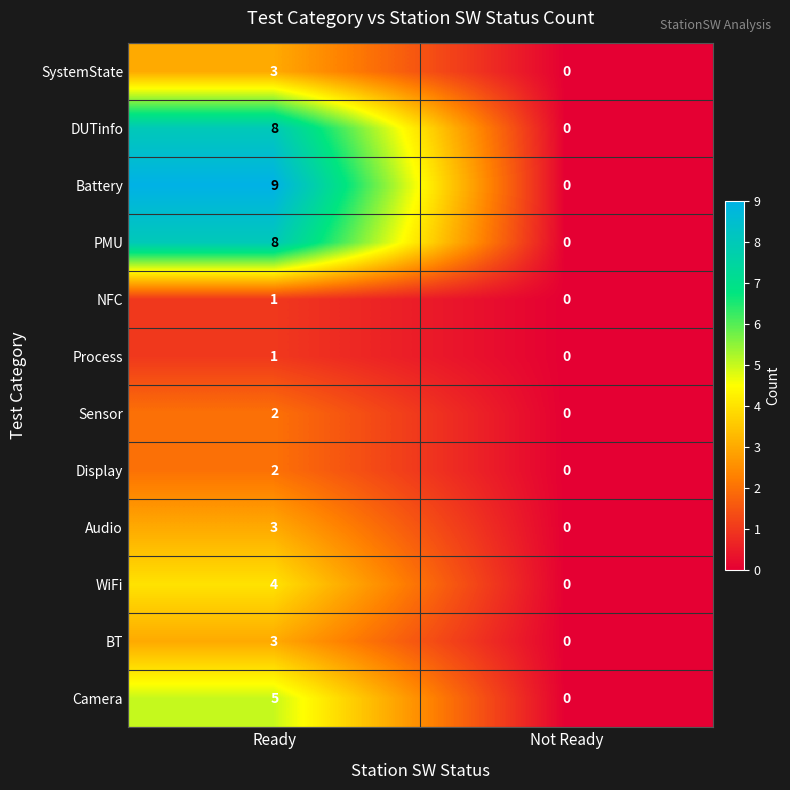

What is the greatest value displayed?

9